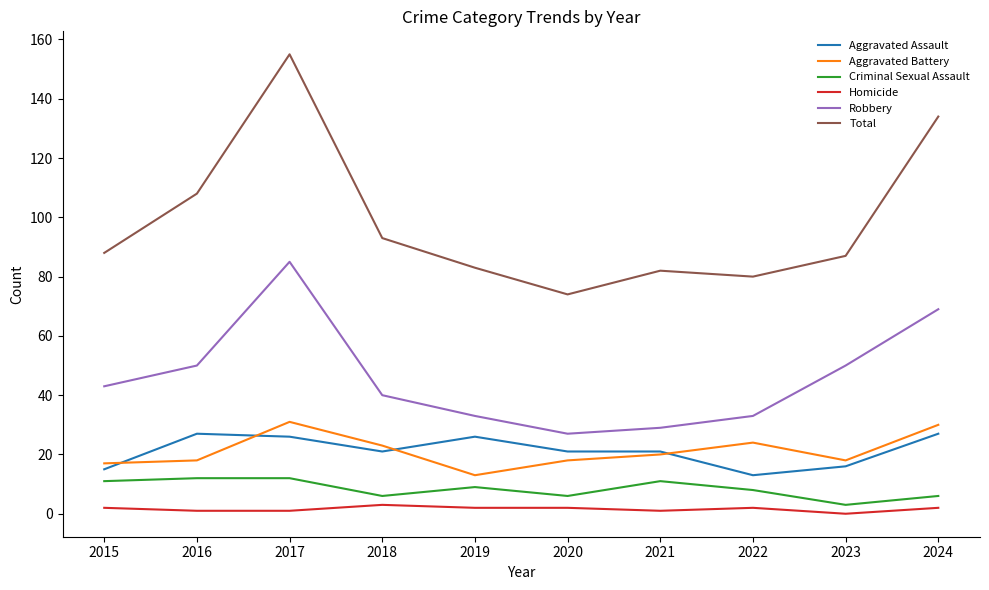

True or false: Robbery and Criminal Sexual Assault intersect in this chart.

False